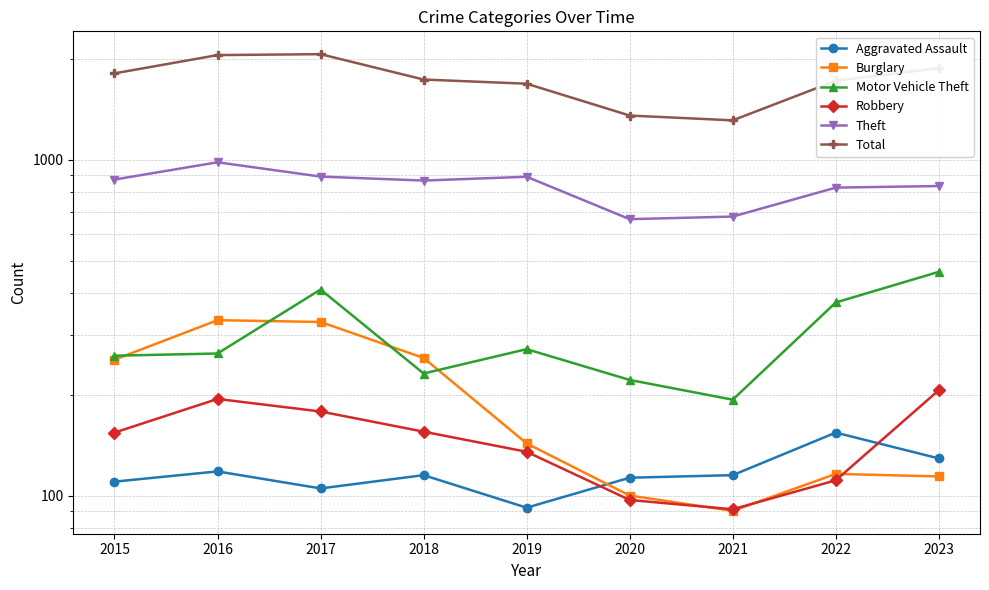

At which label does Aggravated Assault reach its peak?

2022